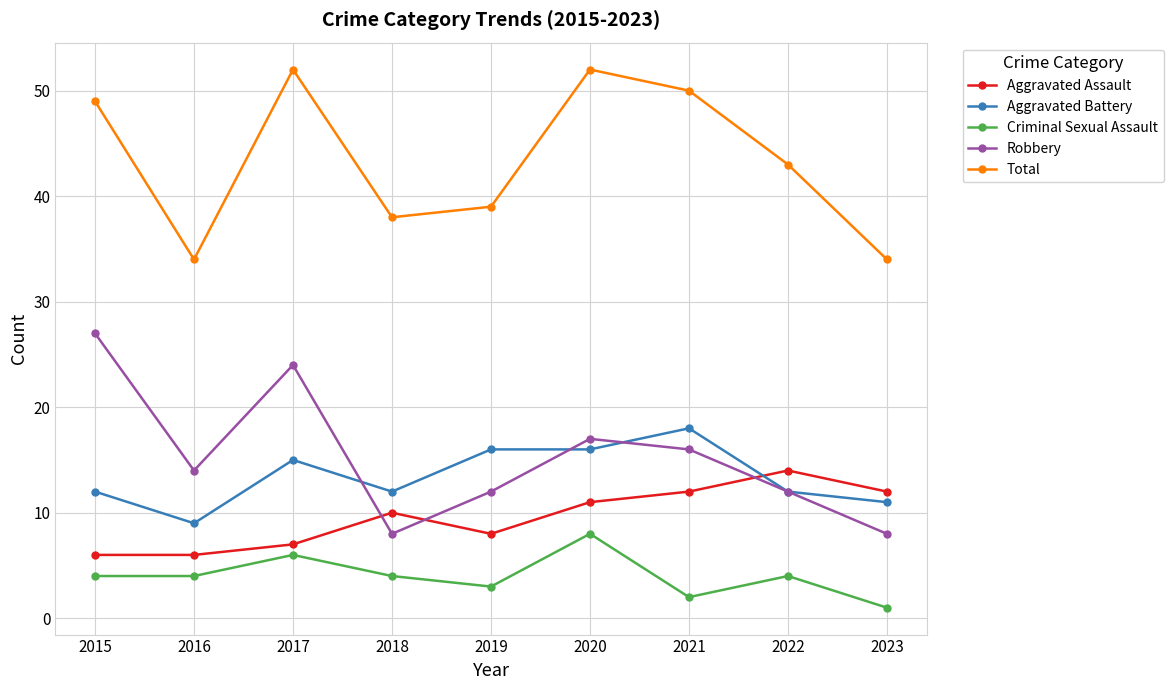

Which series changed the most between 2015 and 2021?

Robbery